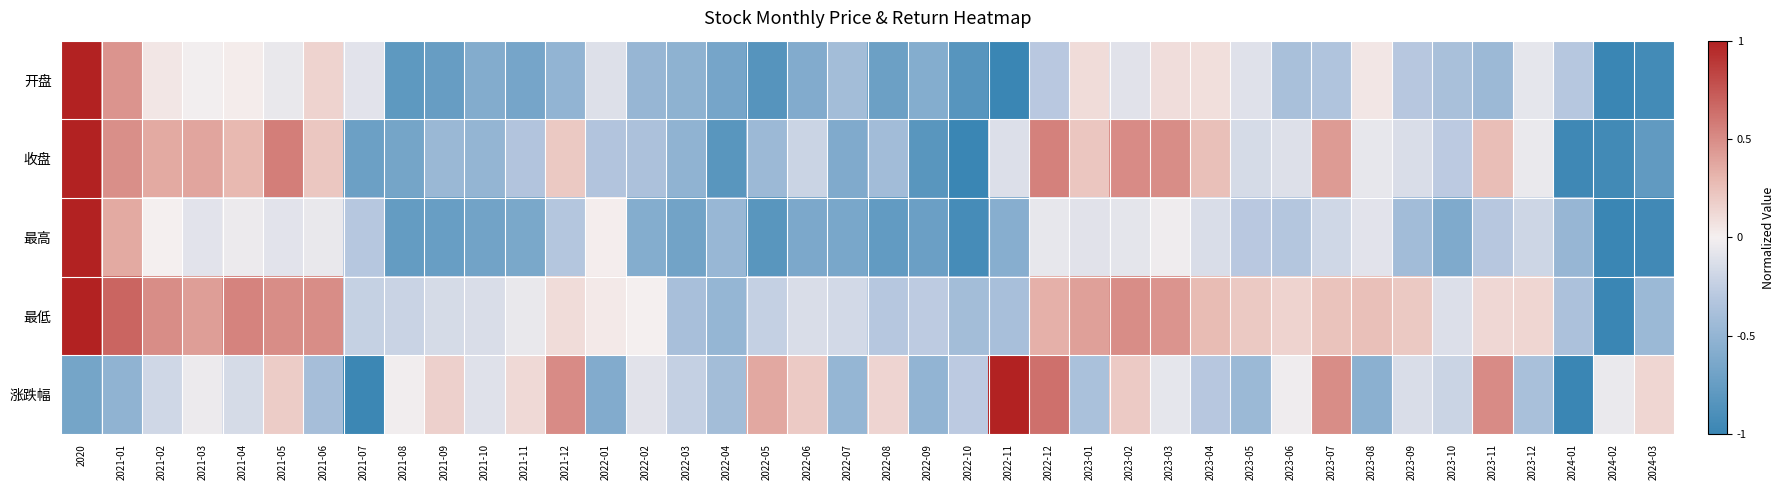

What is the maximum value shown in the chart?

1.0